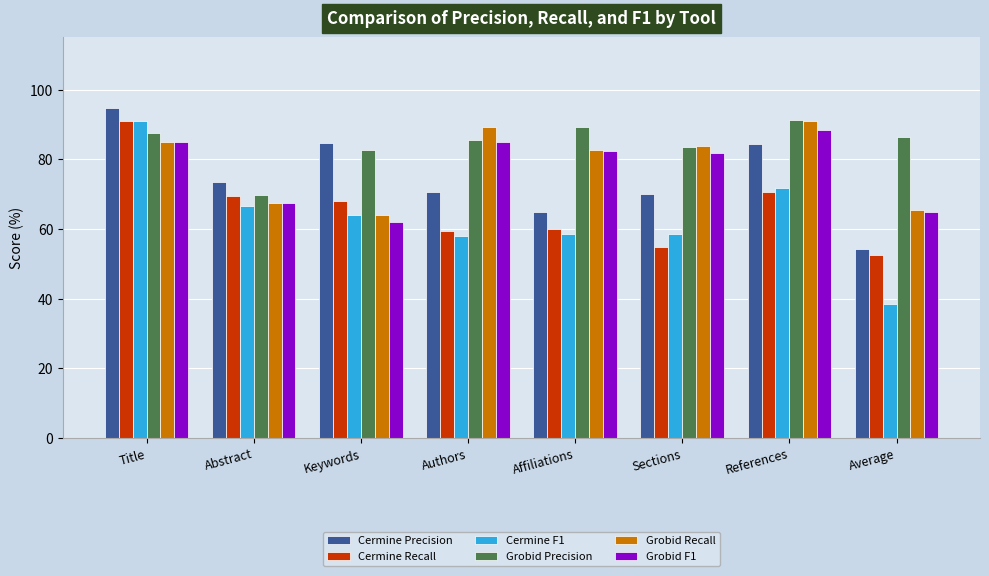

Count the number of data series in this chart.

6